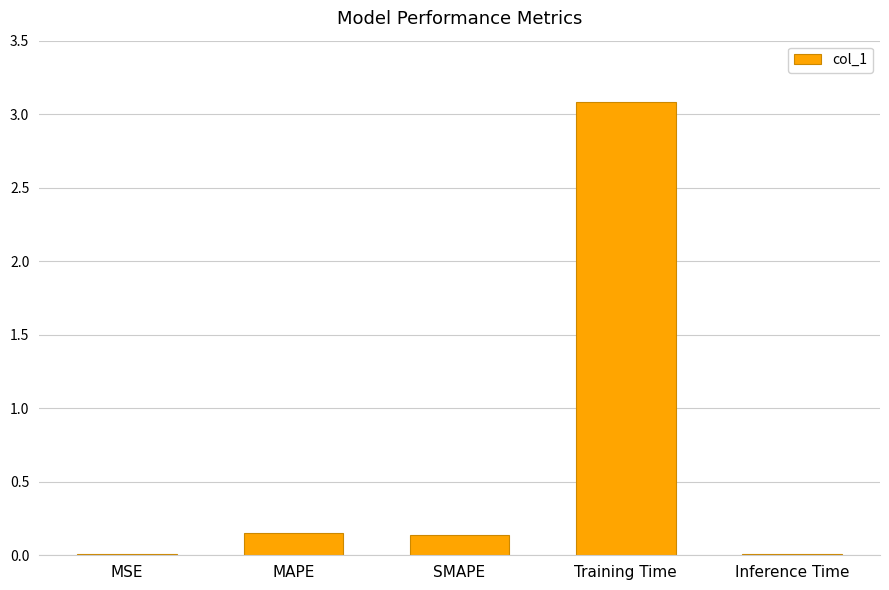

The chart shows a value of 0.0 at Inference Time. True or false?

True